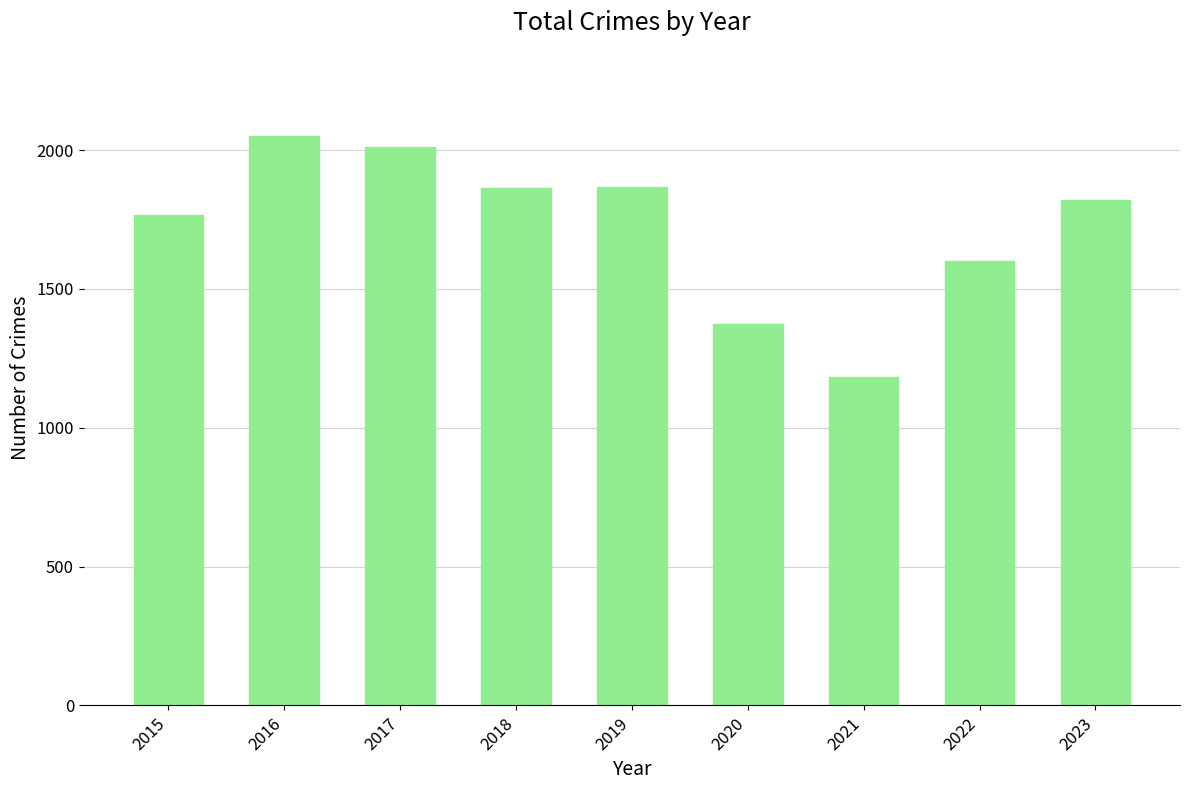

What is the difference between the maximum and minimum values?

867